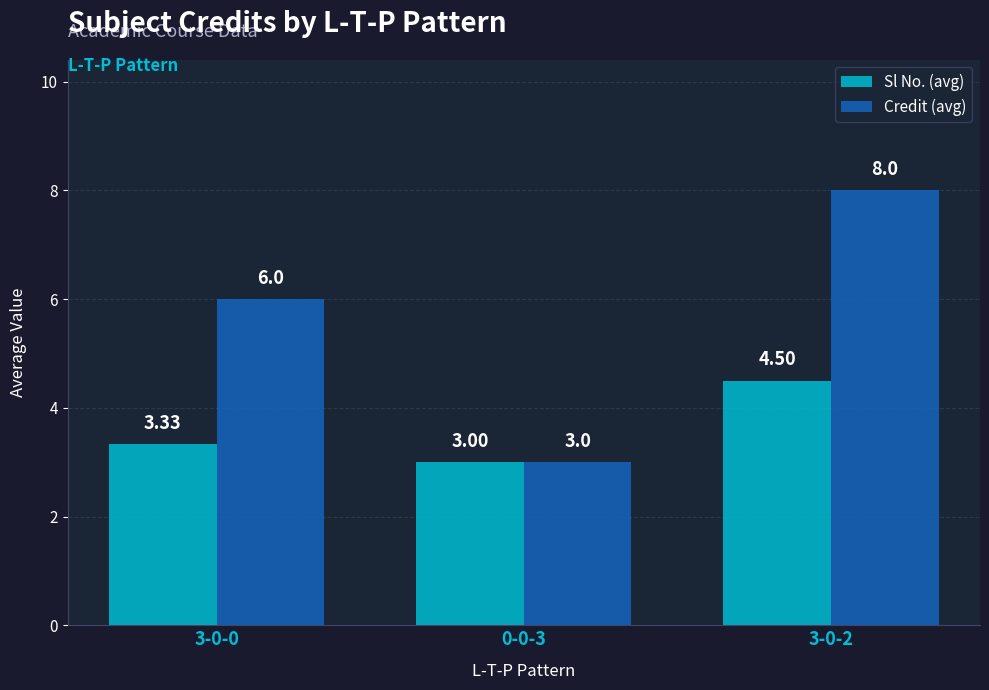

Which label corresponds to the largest value in the chart?

3-0-2